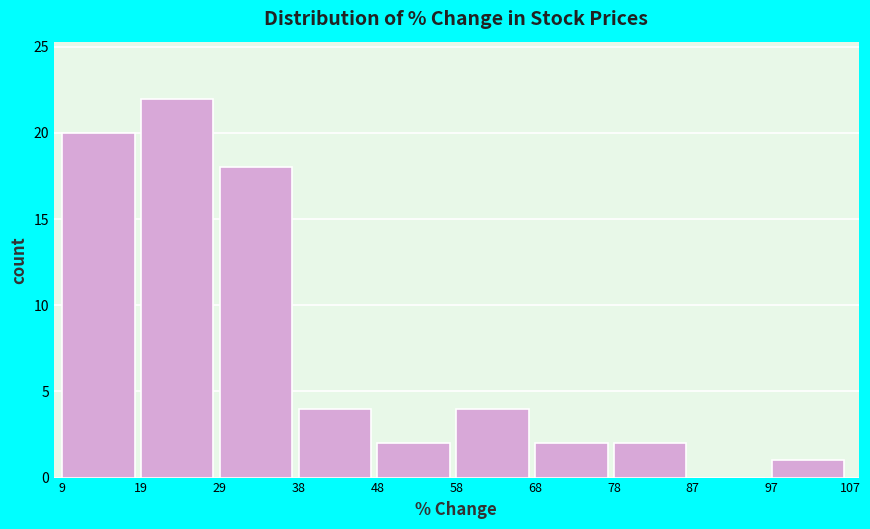

Reading left to right, transcribe this chart: for each bar, give the range it covers on the x-axis and its height. The values are not printed on the chart, so give them approximately, as read against the axis.

9 to 19: 20
19 to 29: 22
29 to 38: 18
38 to 48: 4
48 to 58: 2
58 to 68: 4
68 to 78: 2
78 to 87: 2
87 to 97: 0
97 to 107: 1